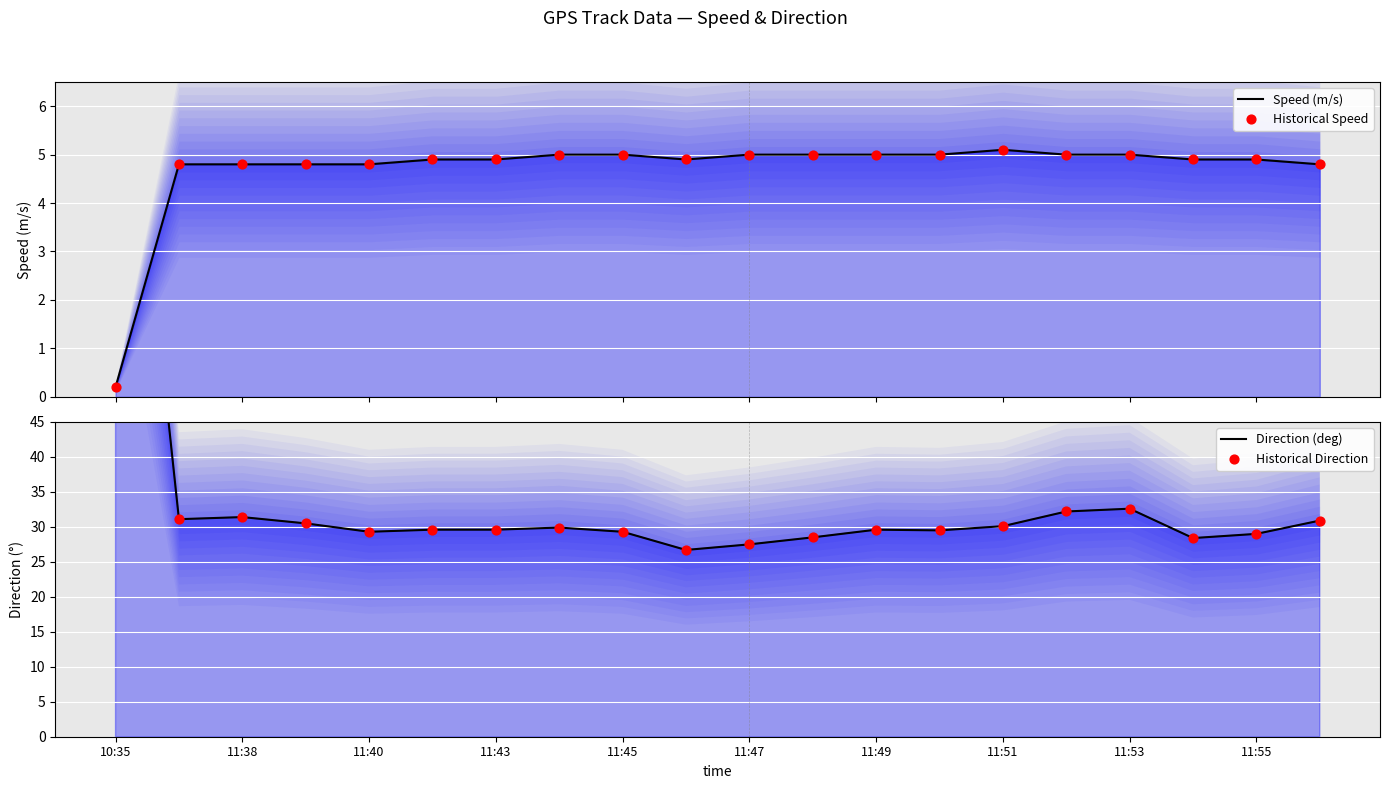

Is the value of Speed (m/s) at 10:35 greater than the value of Direction (deg) at 11:43?

No